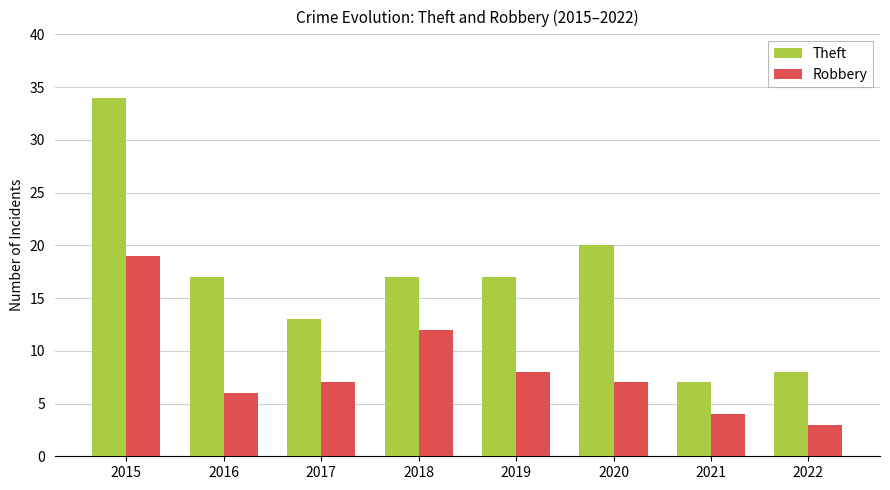

Where is Theft nearest to the value 20?

2020